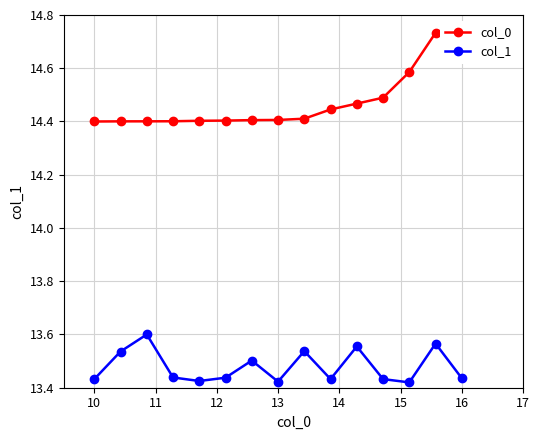

What are all the series names shown in the legend?

col_0, col_1